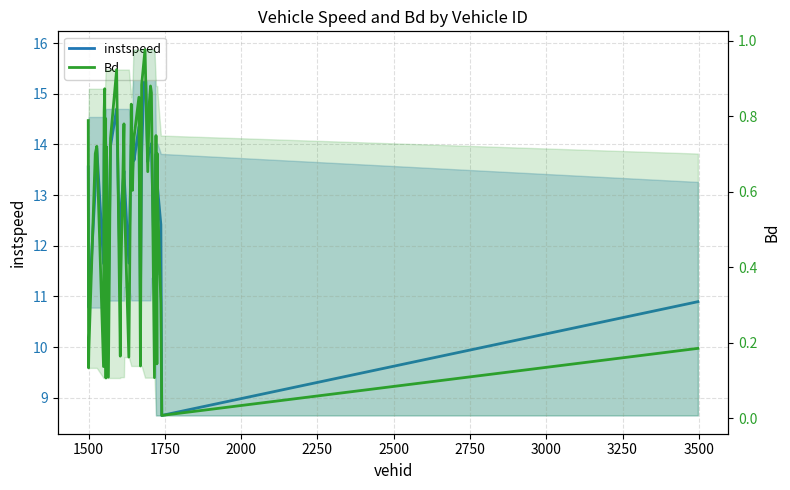

Which series has the widest spread of values?

instspeed